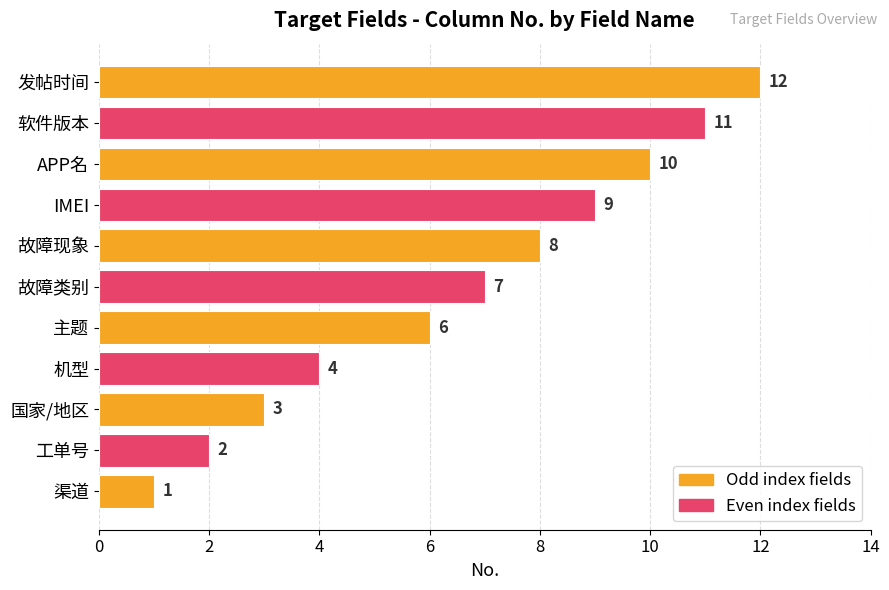

What is the approximate value at 机型, to the nearest 5?

5